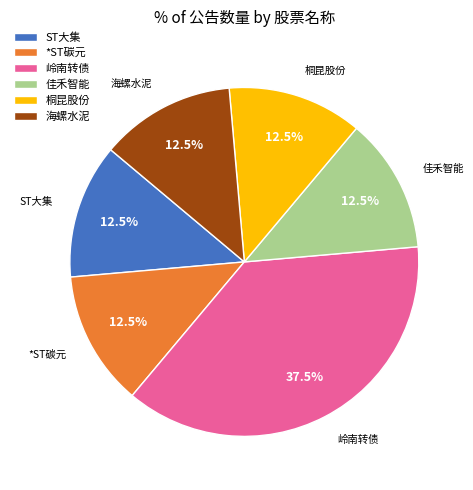

Count the number of slices in the pie.

6